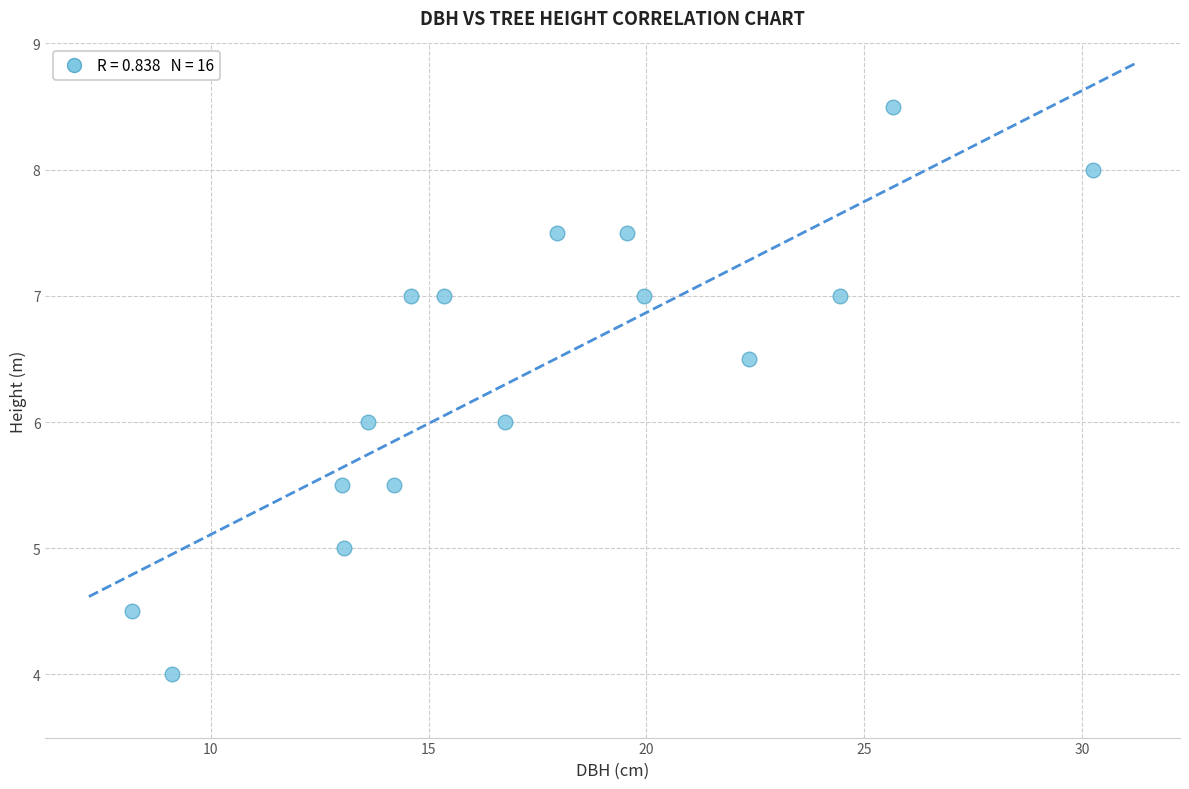

What is the range of Y values (max minus min)?

4.5